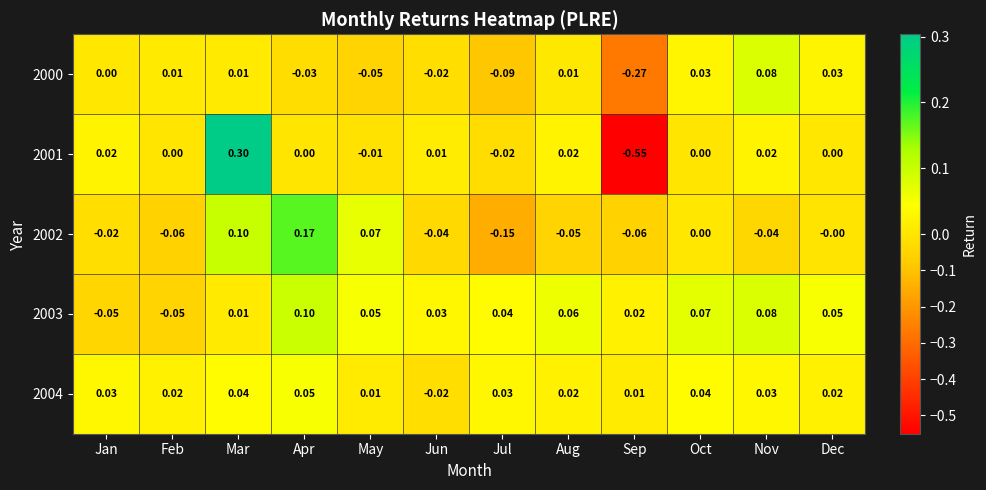

At which label is 2003 closest to 0?

Mar